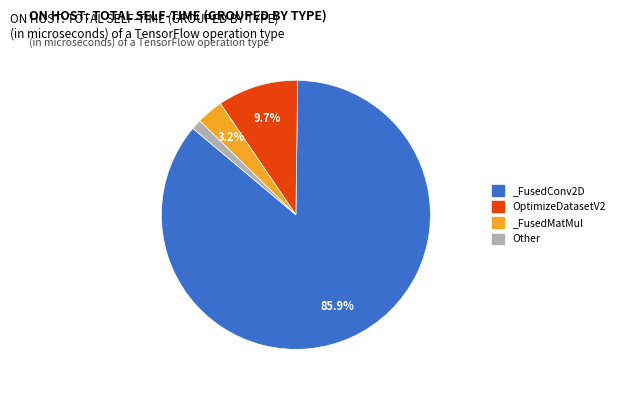

Which category has the biggest portion of the pie?

_FusedConv2D